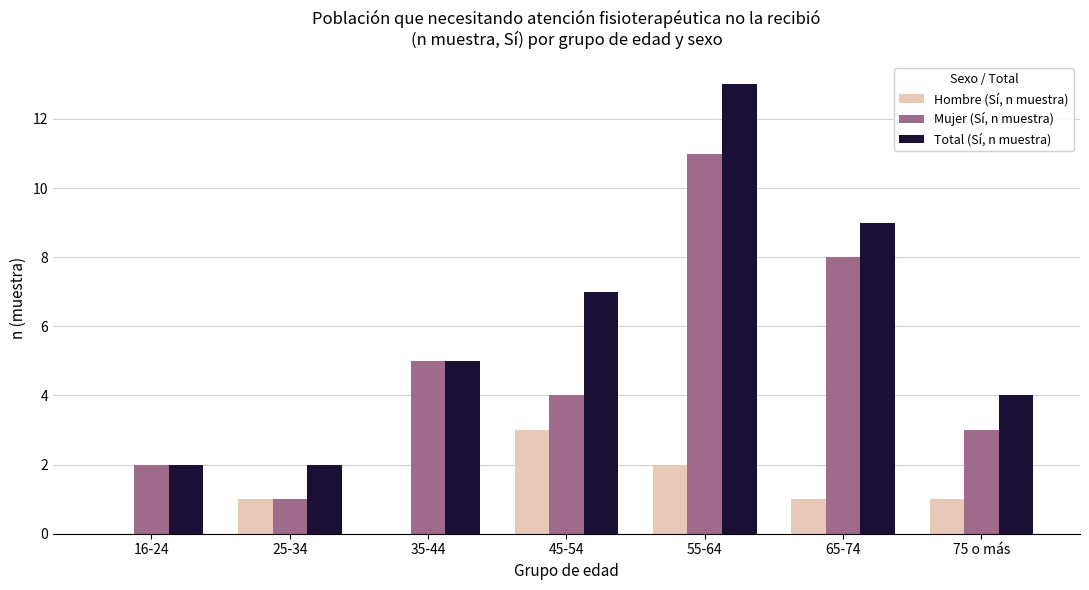

Reading right to left, extract all data points from this chart.

Hombre (Sí, n muestra): 75 o más=1	65-74=1	55-64=2	45-54=3	35-44=0	25-34=1	16-24=0
Mujer (Sí, n muestra): 75 o más=3	65-74=8	55-64=11	45-54=4	35-44=5	25-34=1	16-24=2
Total (Sí, n muestra): 75 o más=4	65-74=9	55-64=13	45-54=7	35-44=5	25-34=2	16-24=2